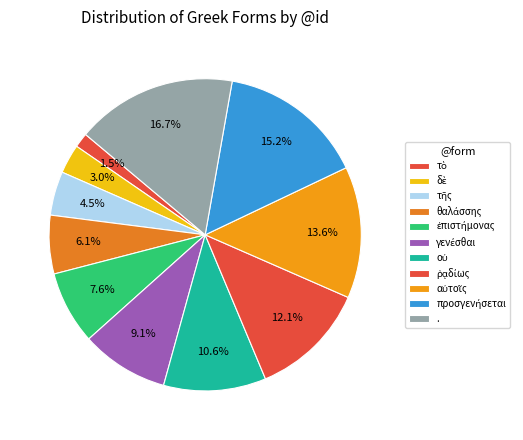

To the nearest percent, what percentage of the pie is γενέσθαι?

9%